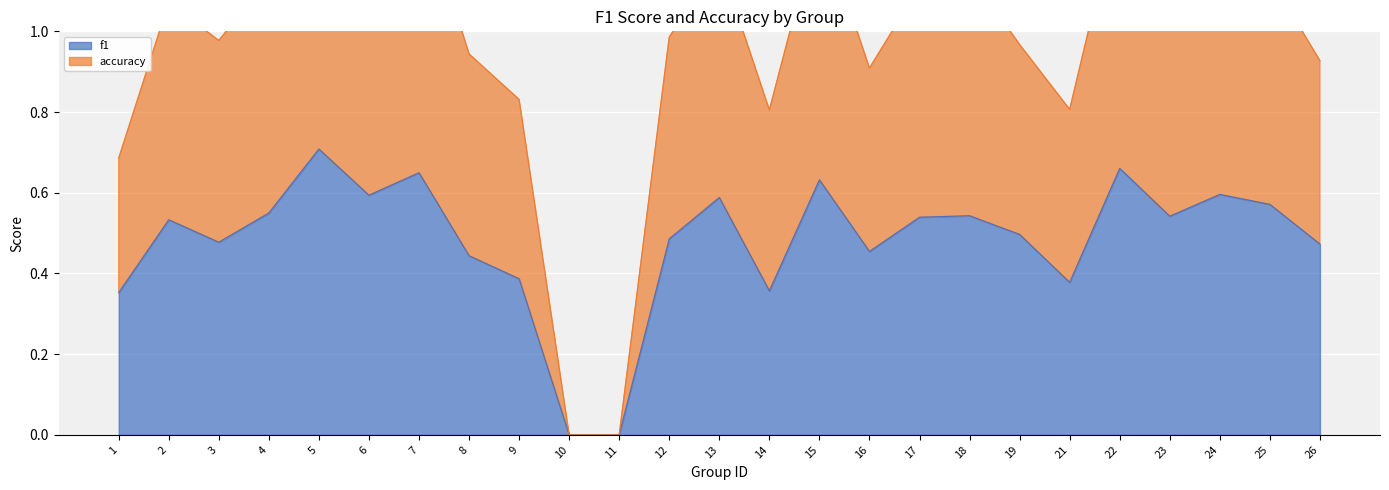

At which label does accuracy first exceed 1?

2